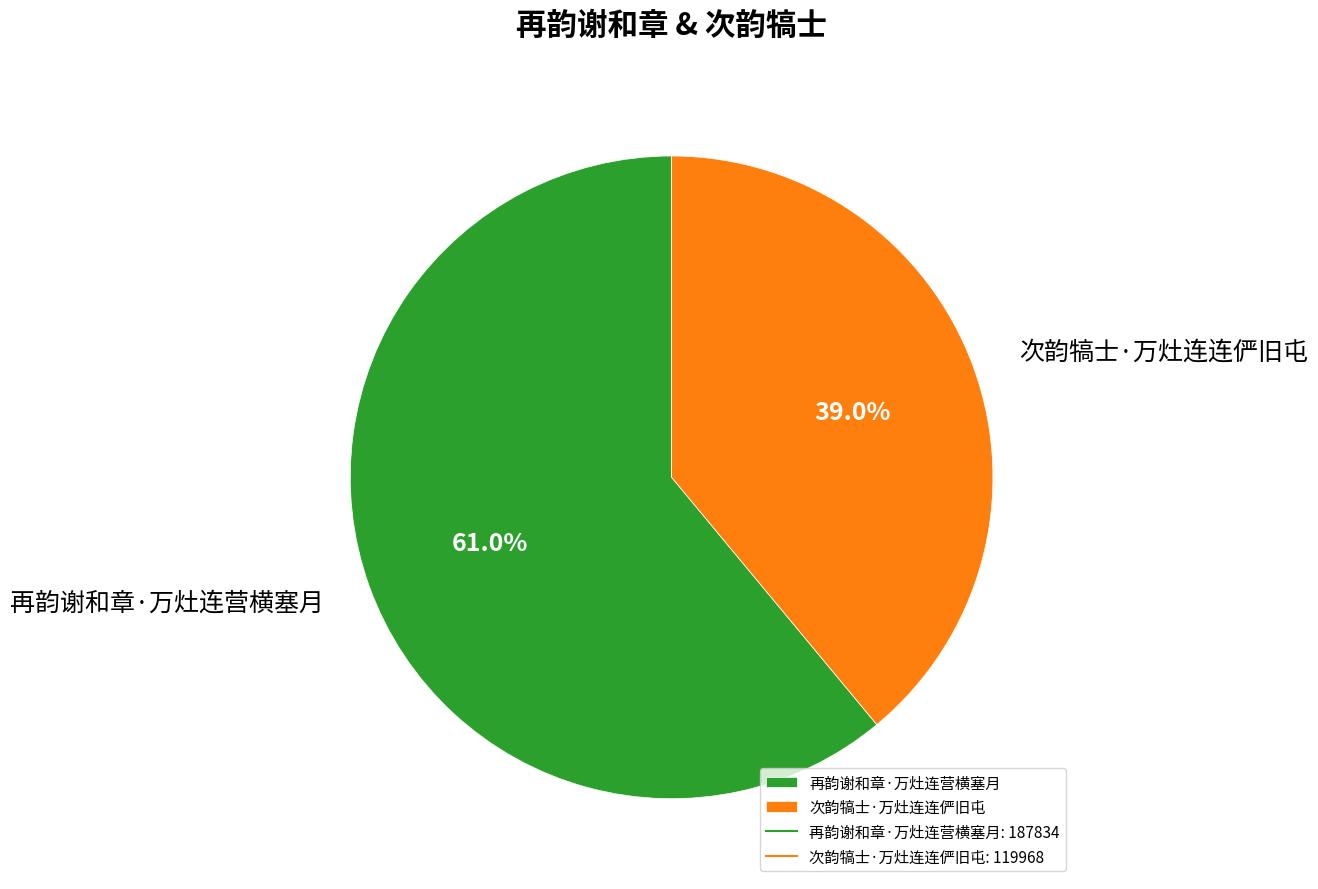

How many slices are in this pie chart?

2